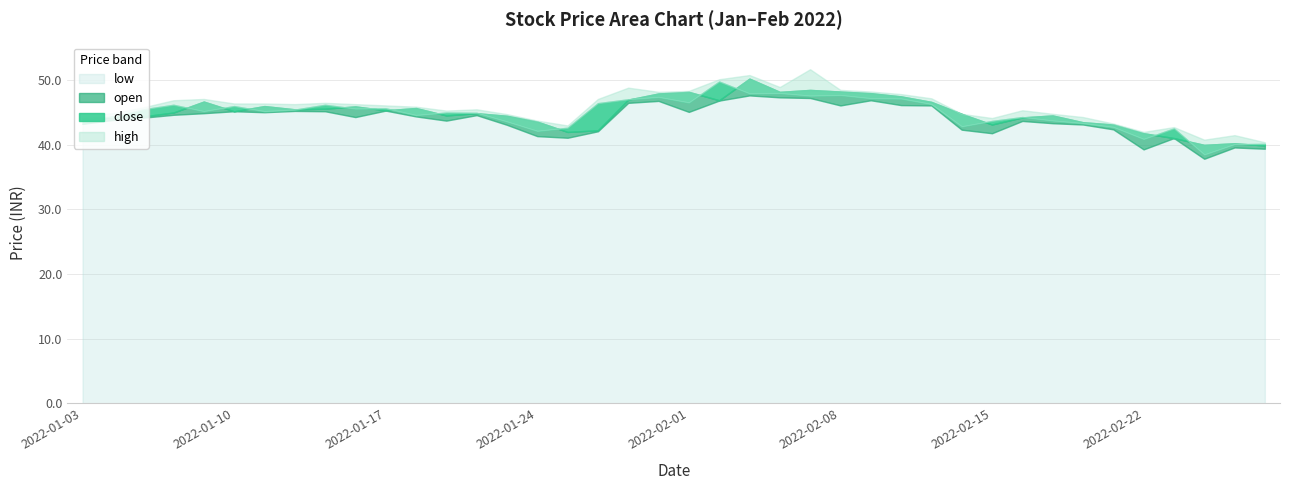

Which label corresponds to the largest value in the chart?

2022-02-07